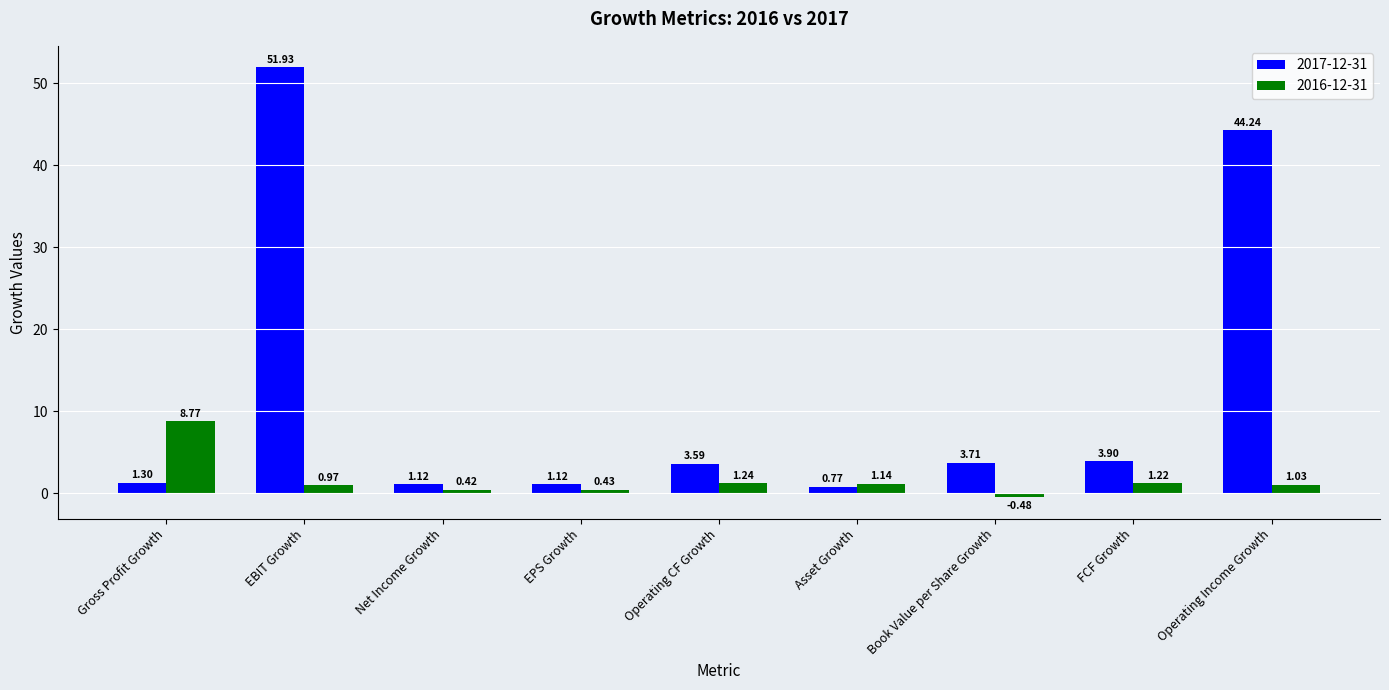

How many bars are there in each group?

2